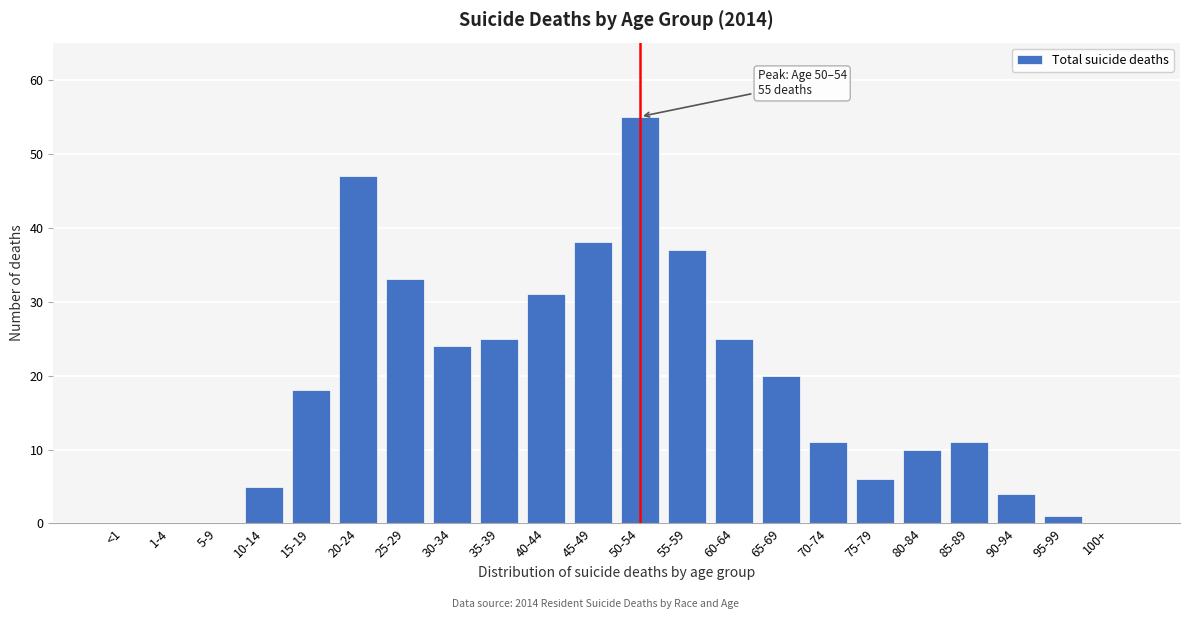

Reading left to right, transcribe all the data shown in this chart.

<1=0	1-4=0	5-9=0	10-14=5	15-19=18	20-24=47	25-29=33	30-34=24	35-39=25	40-44=31	45-49=38	50-54=55	55-59=37	60-64=25	65-69=20	70-74=11	75-79=6	80-84=10	85-89=11	90-94=4	95-99=1	100+=0